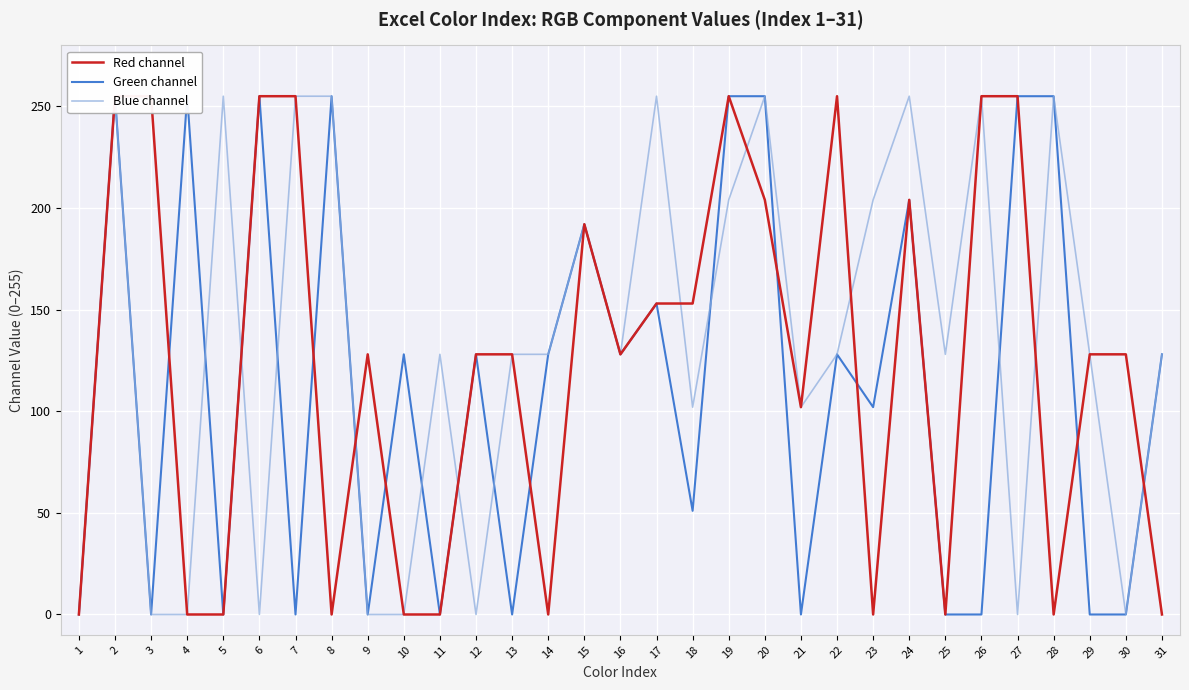

Between which two adjacent categories do Red channel and Blue channel first intersect?

5 and 6